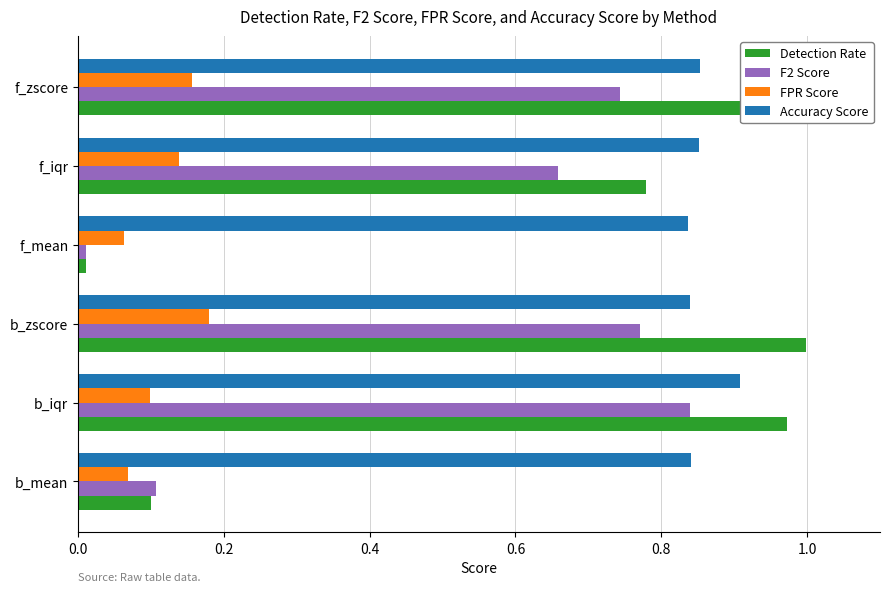

Which series has the largest range (max minus min)?

Detection Rate